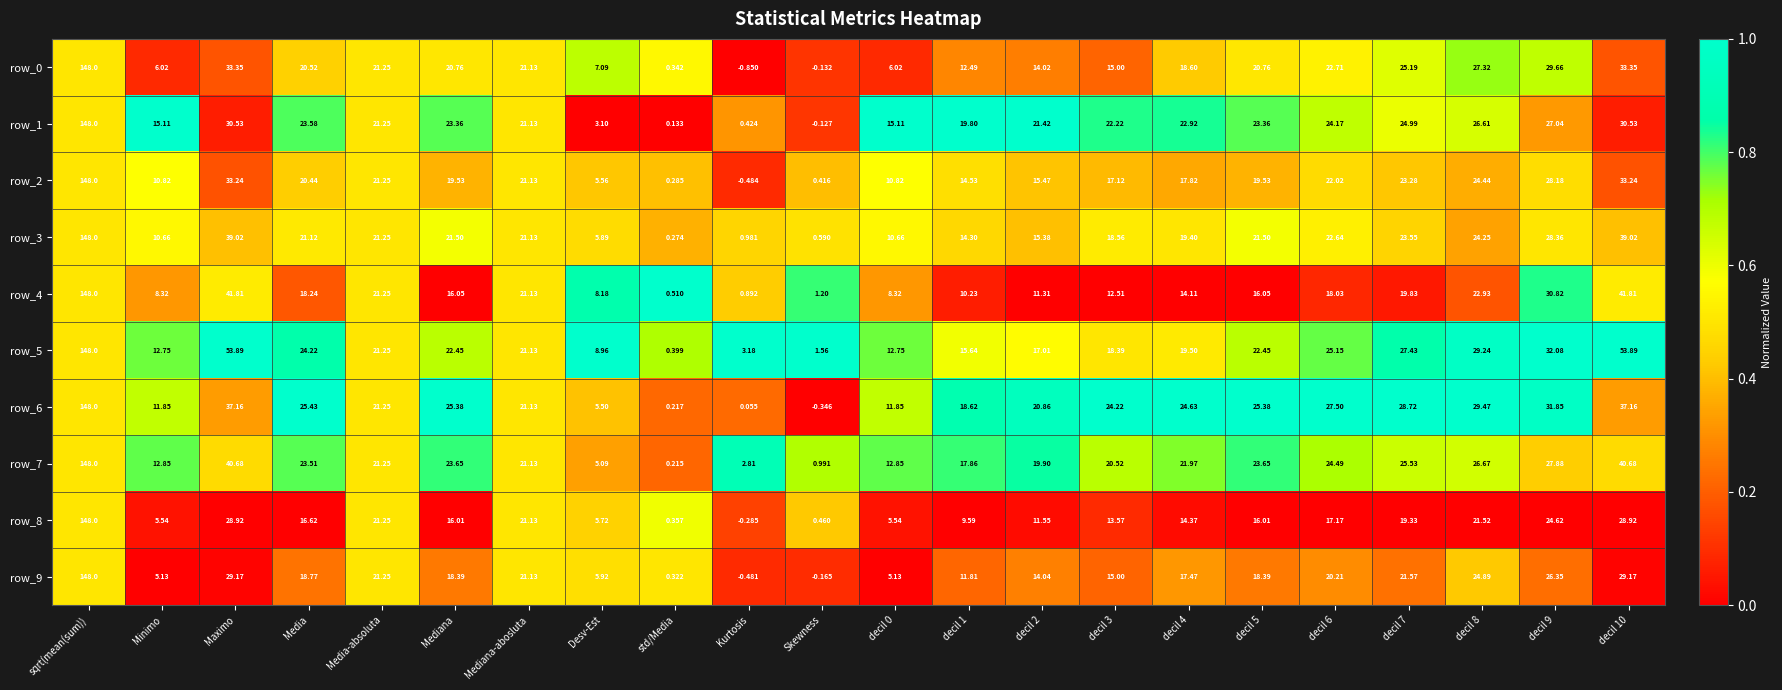

What is the sum of all row_2 values?

506.6